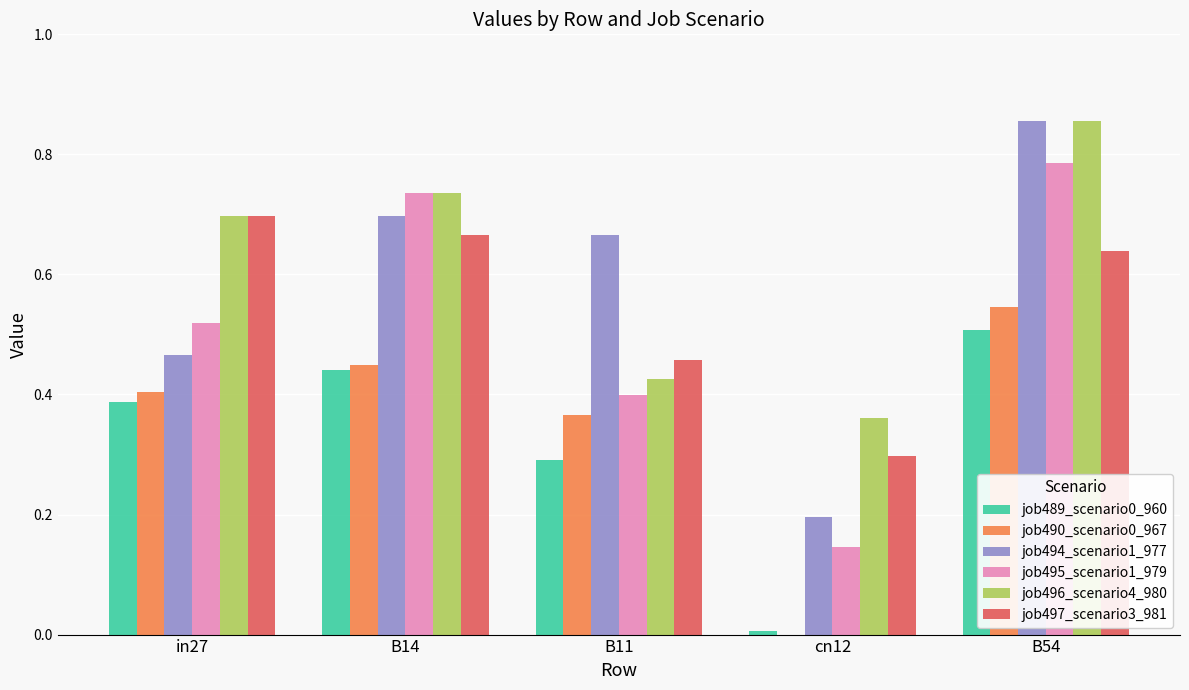

Which series has the largest total across all categories?

job496_scenario4_980